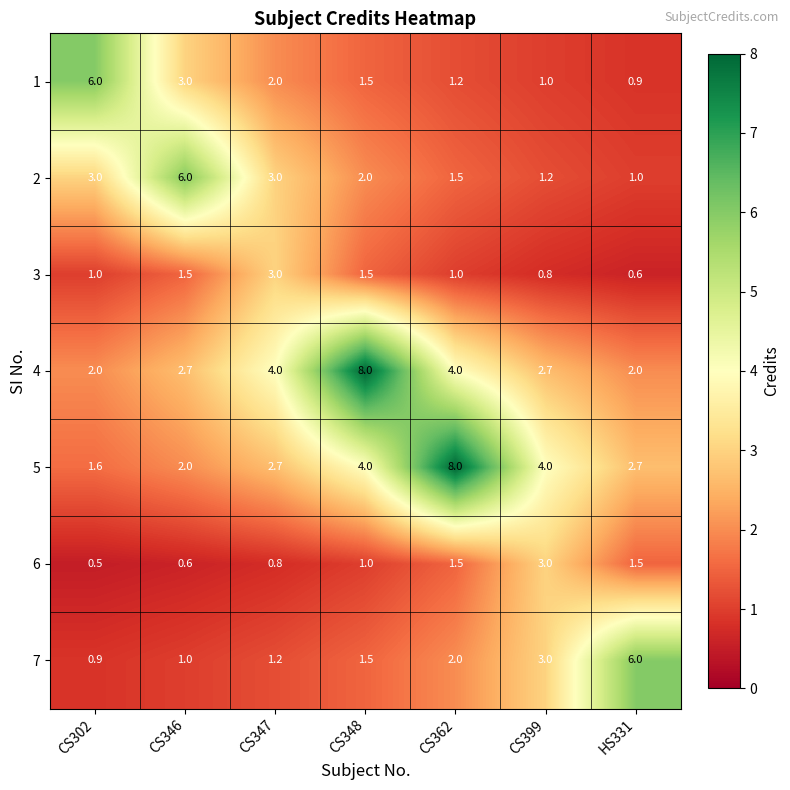

What is the average value of the 1 series?

2.2